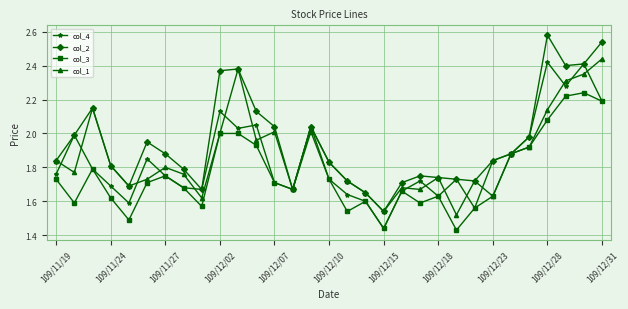

At how many categories does at least one series exceed 1?

31